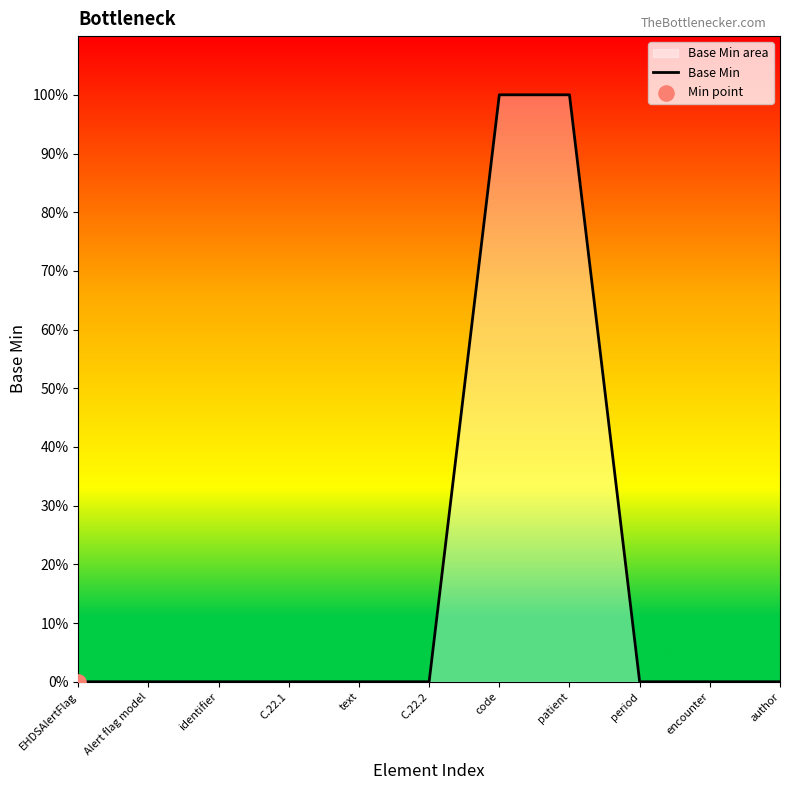

What is the change in value from code to period?

-1